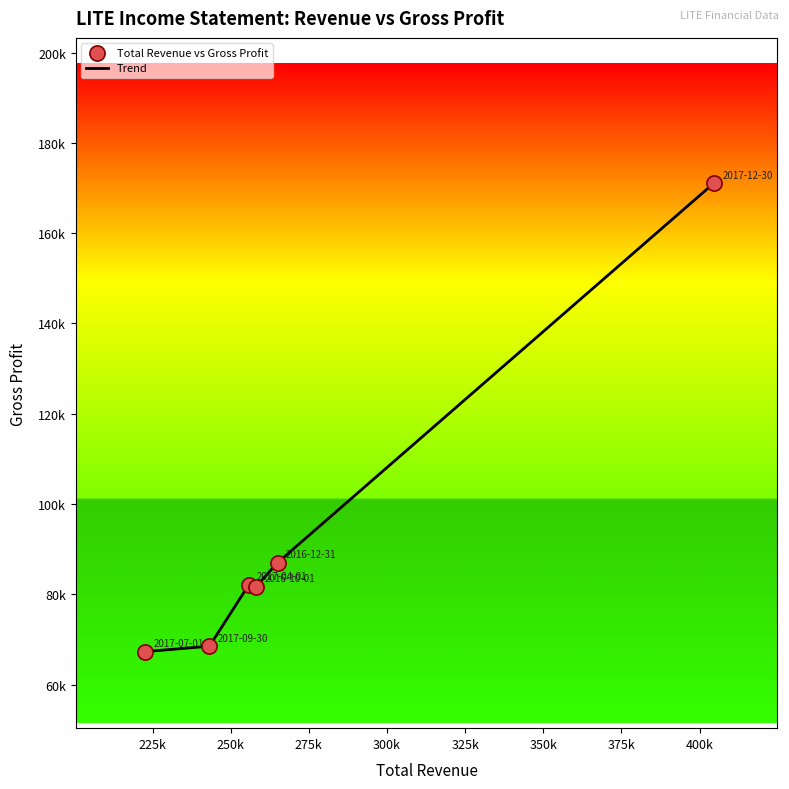

Does the chart have visible grid lines?

No